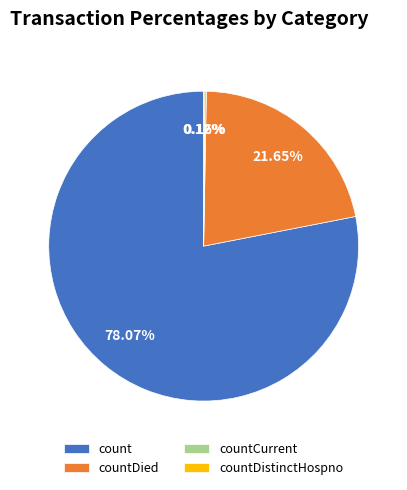

Which category accounts for the majority?

count